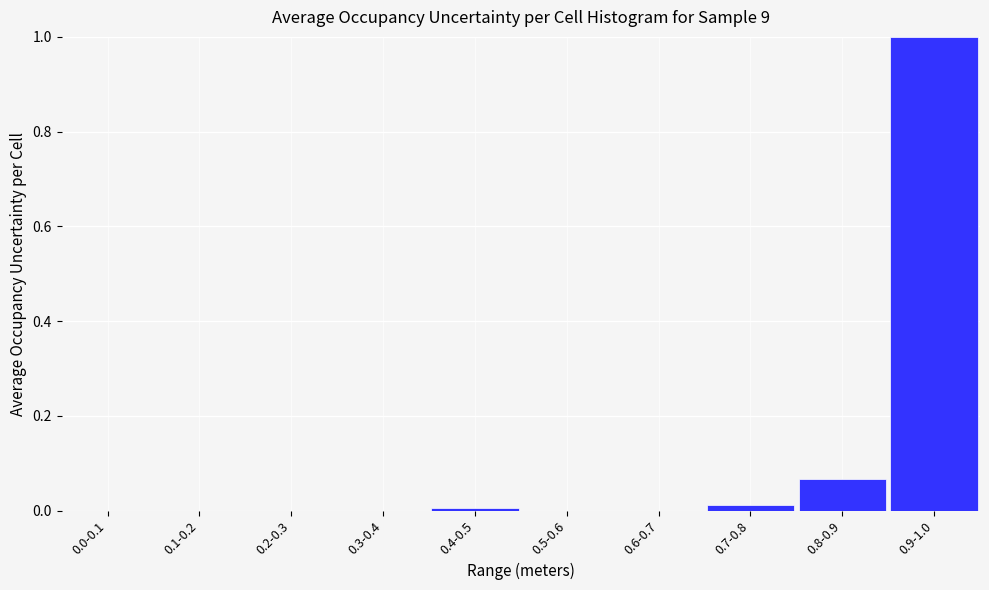

What is the maximum value shown in the chart?

1.0